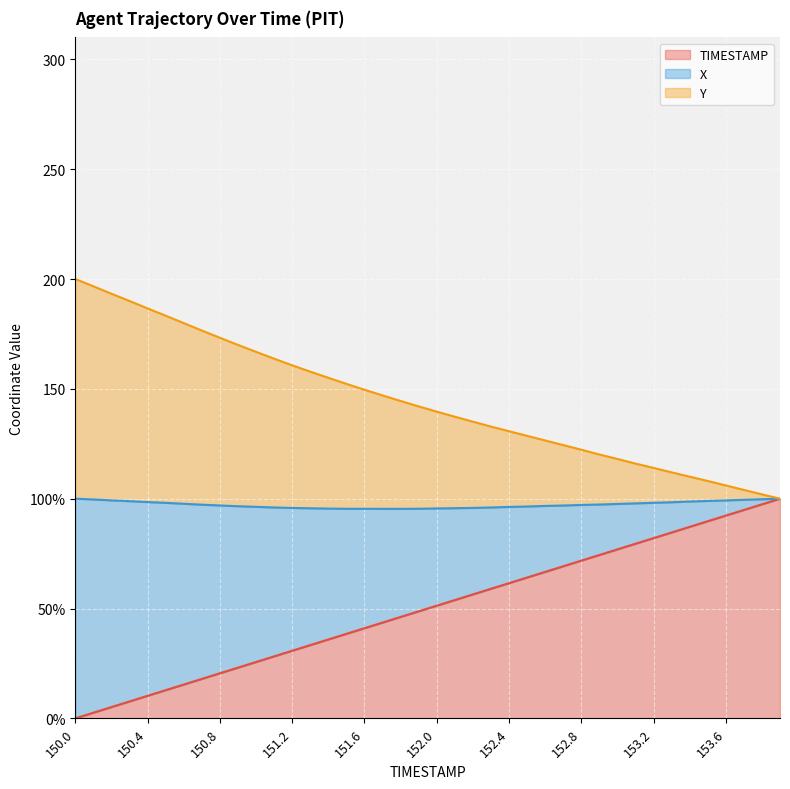

At how many categories does at least one series exceed 12?

40